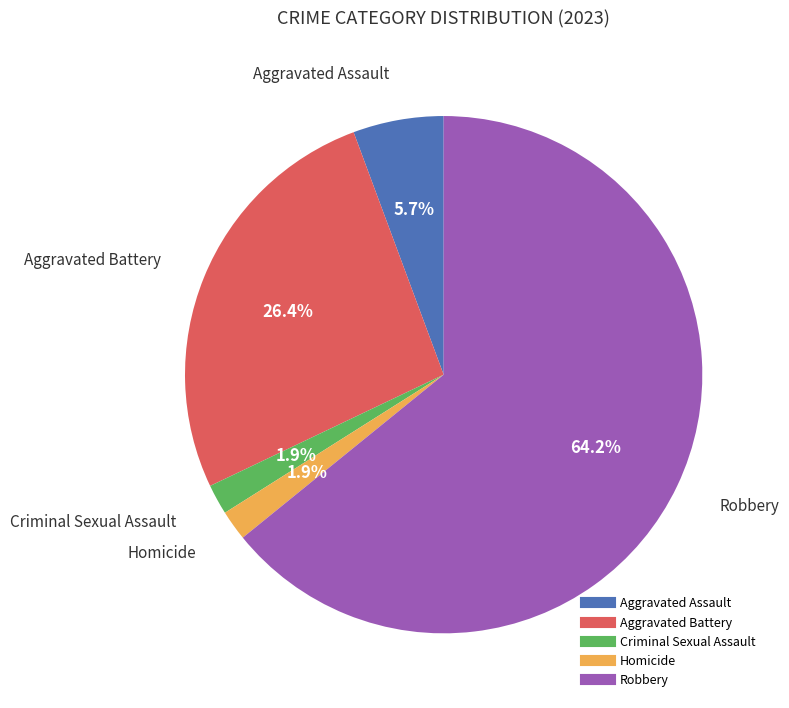

Which category accounts for the majority?

Robbery